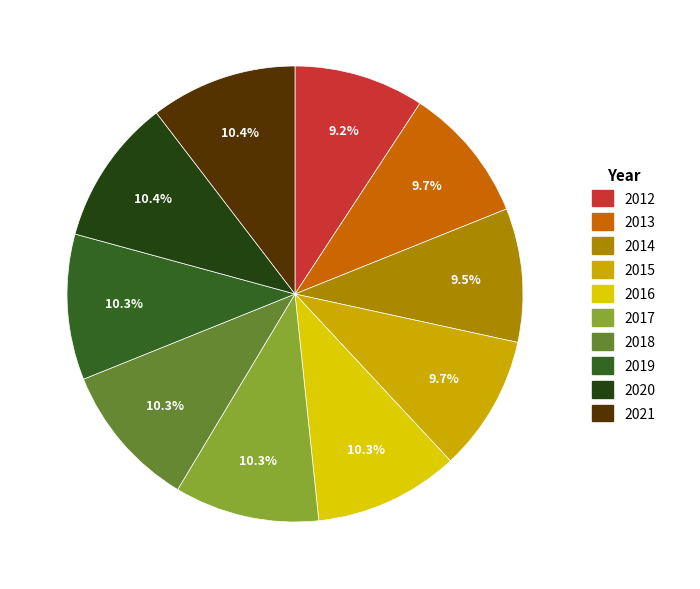

Does 2021 account for over 50% of the chart?

No